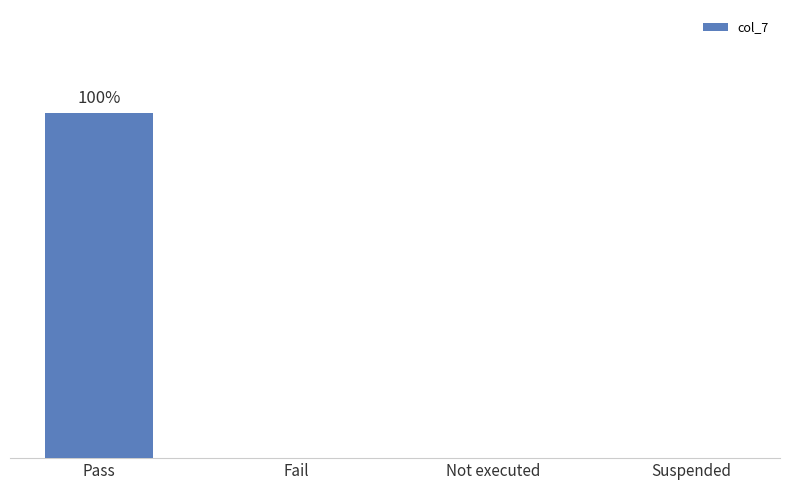

Are the bars horizontal?

No